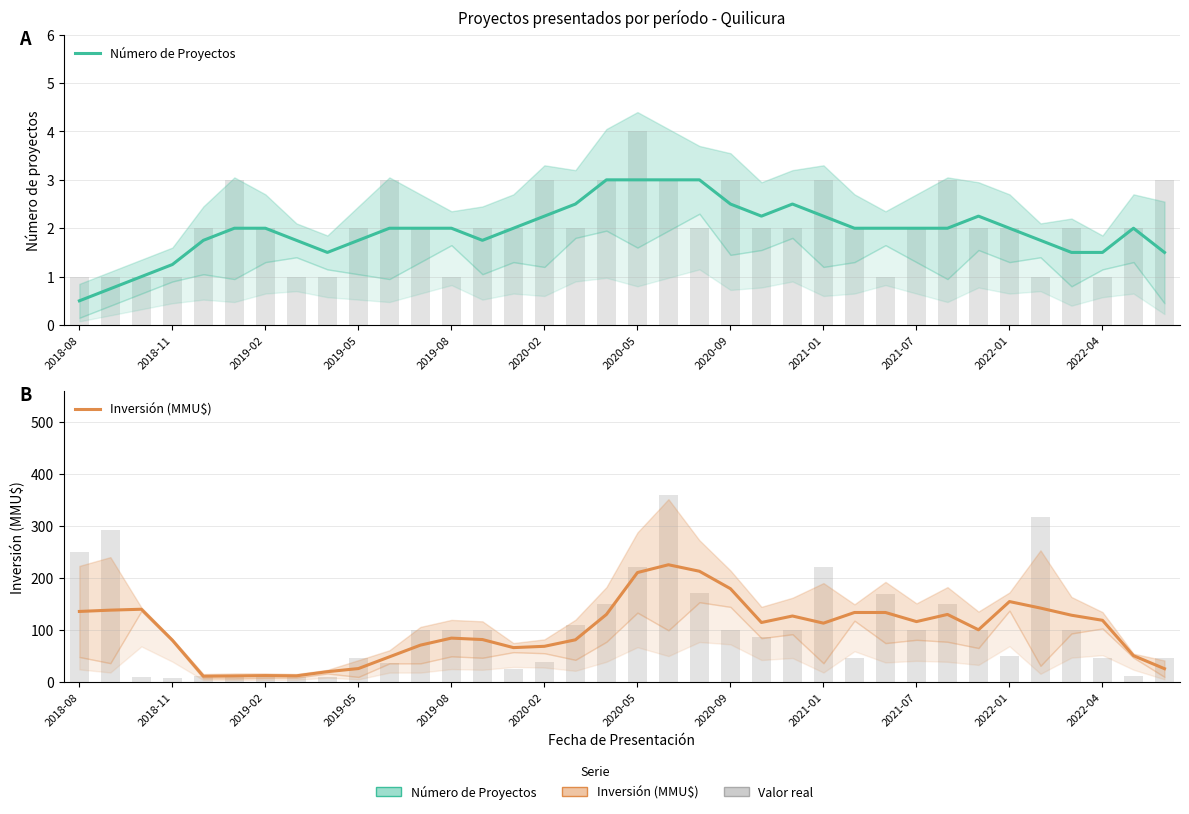

The value of Inversión (MMU$) at 29 is 37.9. True or false?

False